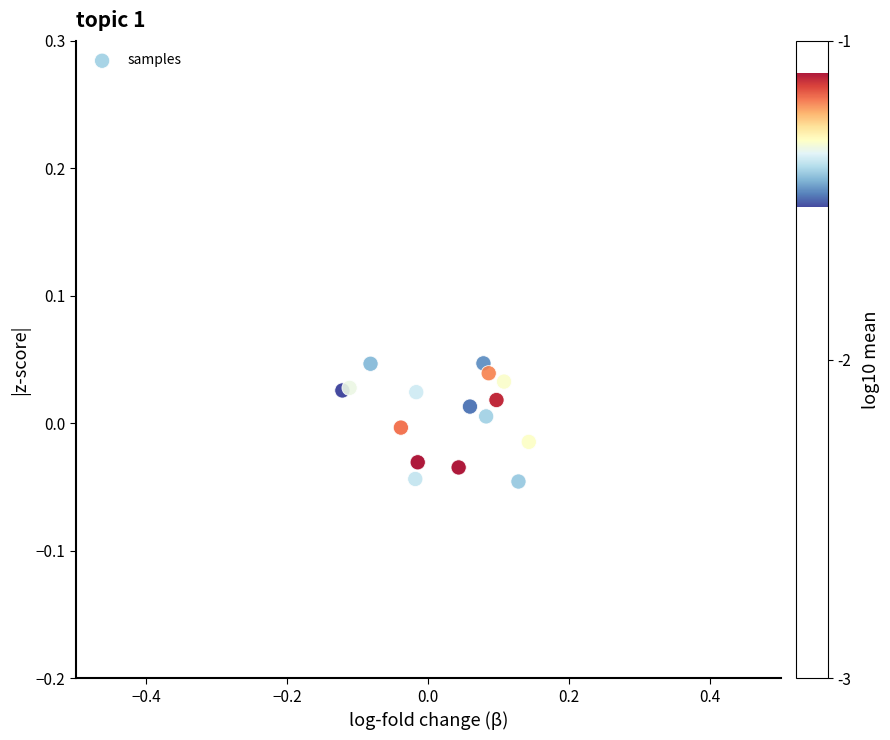

What is the range of X values (max minus min)?

0.3